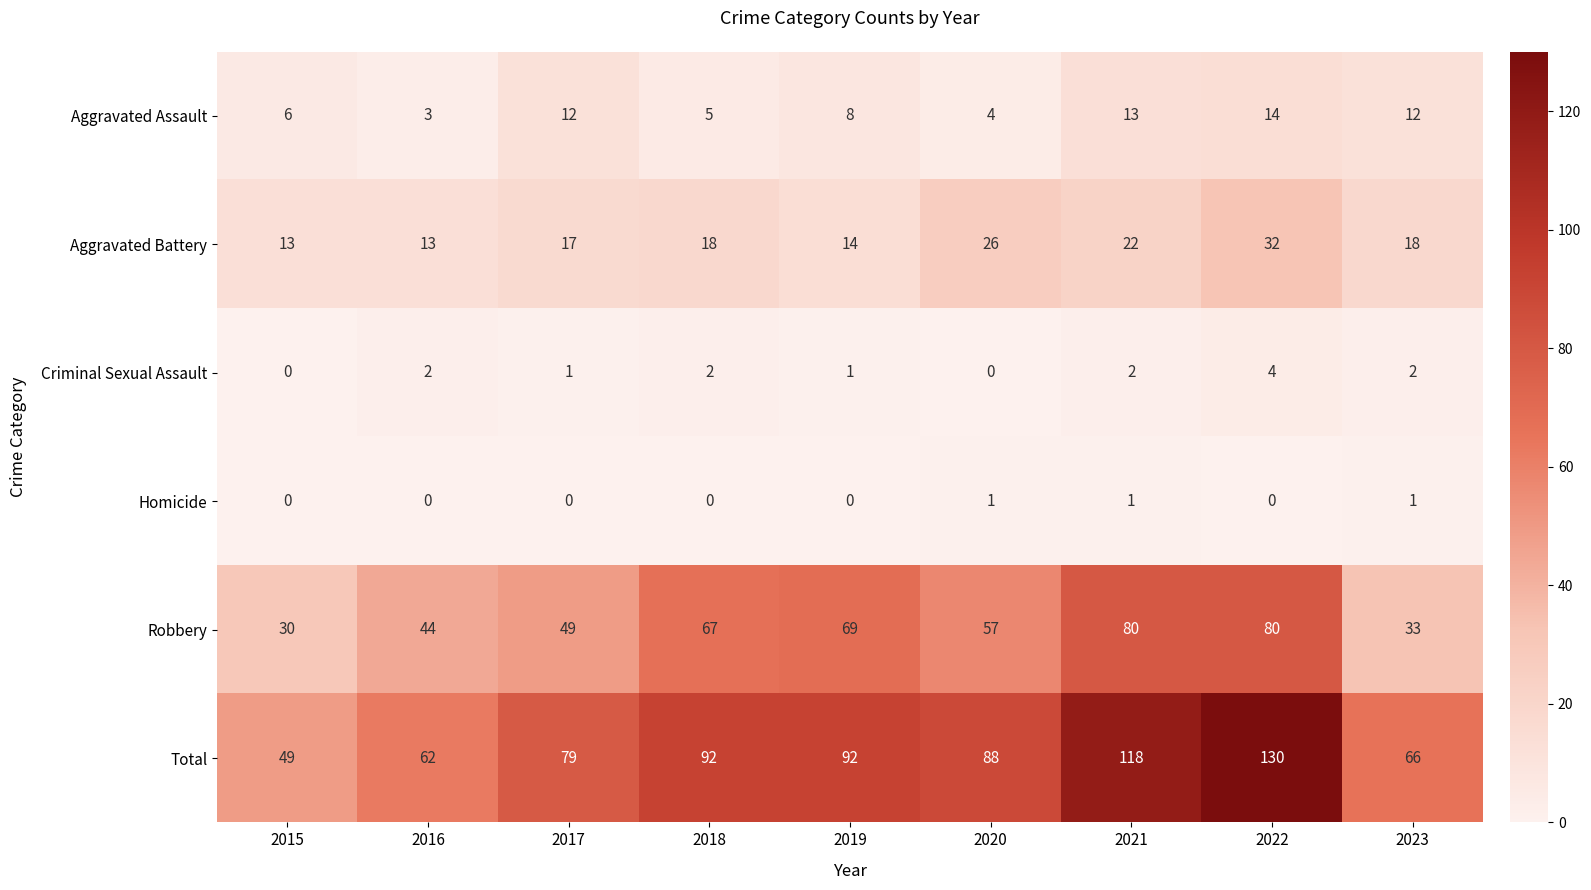

True or false: Total has a value of 118 at 2021.

True